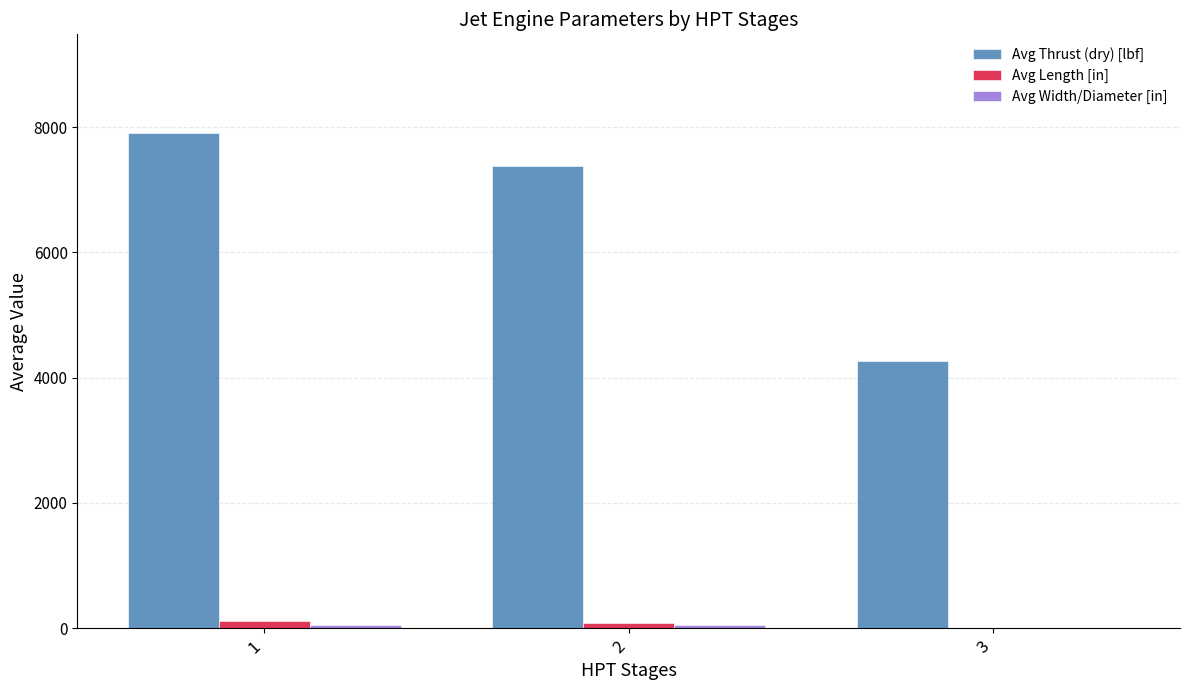

What is the sum of all Avg Length [in] values?

193.3